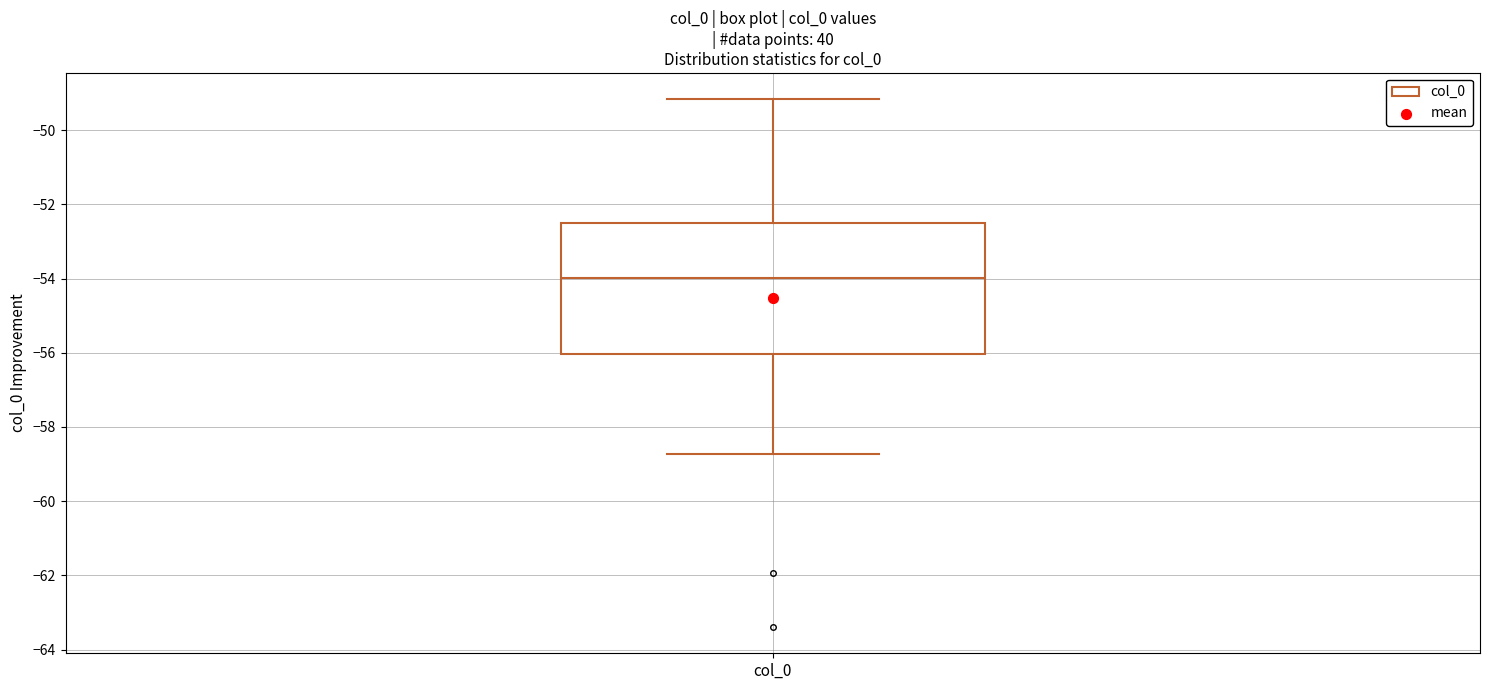

Transcribe this box plot: give where the median line is, the range the box spans, and where the two whiskers end, as read against the y-axis. The values are not printed on the chart, so give them approximately, as read against the axis.

median -54.0, box -56.0 to -52.6, whiskers -58.8 to -49.2